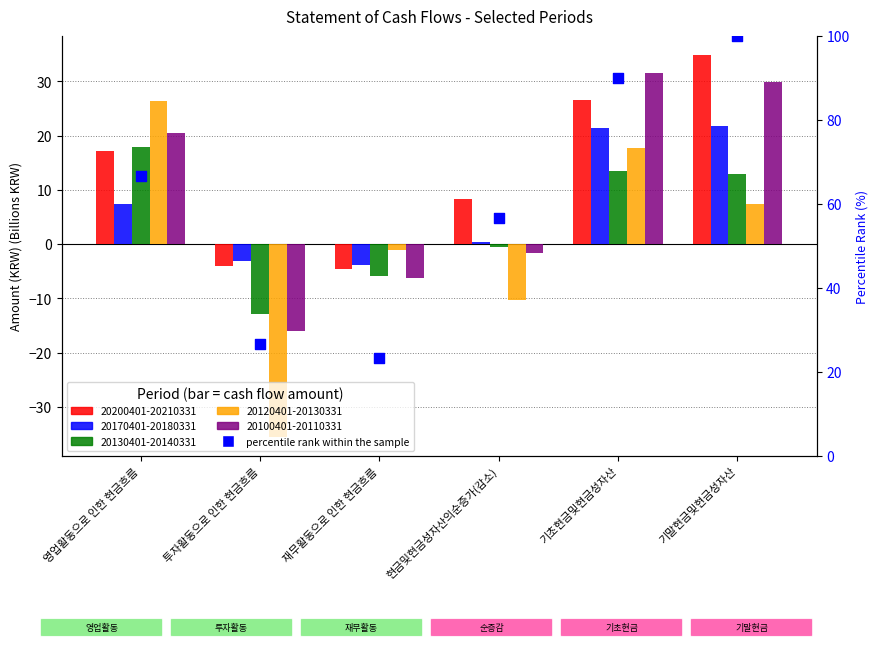

Between 기말현금및현금성자산 and 영업활동으로 인한 현금흐름, which is larger?

기말현금및현금성자산